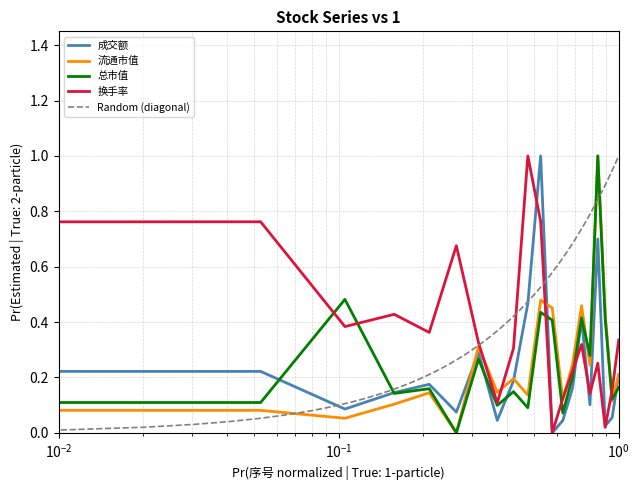

Which series has the widest spread of values?

成交额